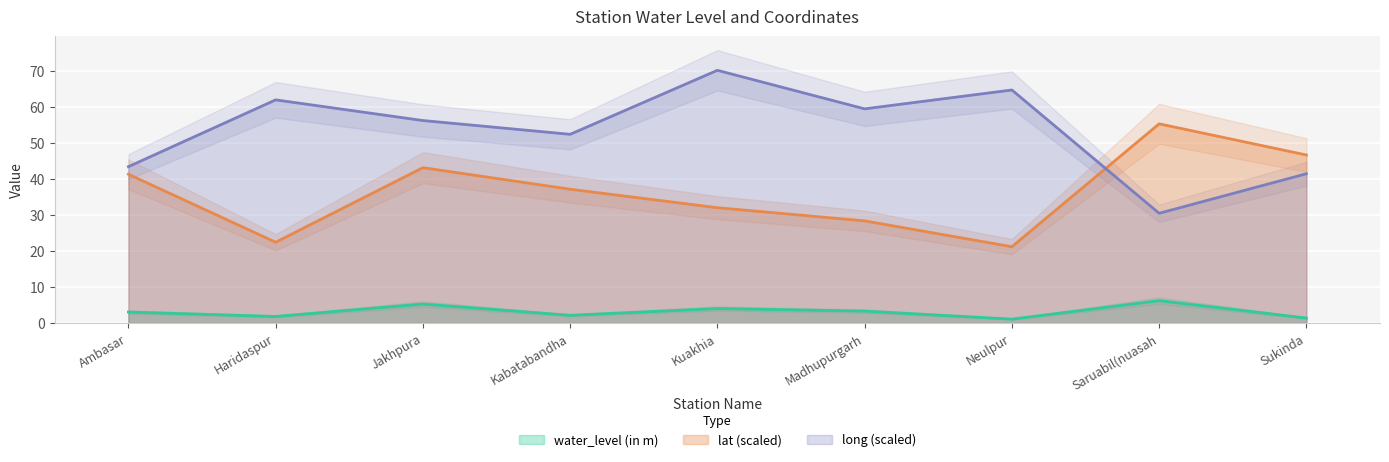

List the series in order of their peak value, lowest first.

water_level (in m), lat, long